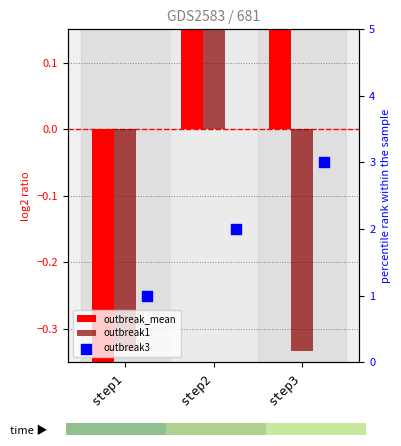

Which series reaches the maximum Y coordinate?

outbreak3